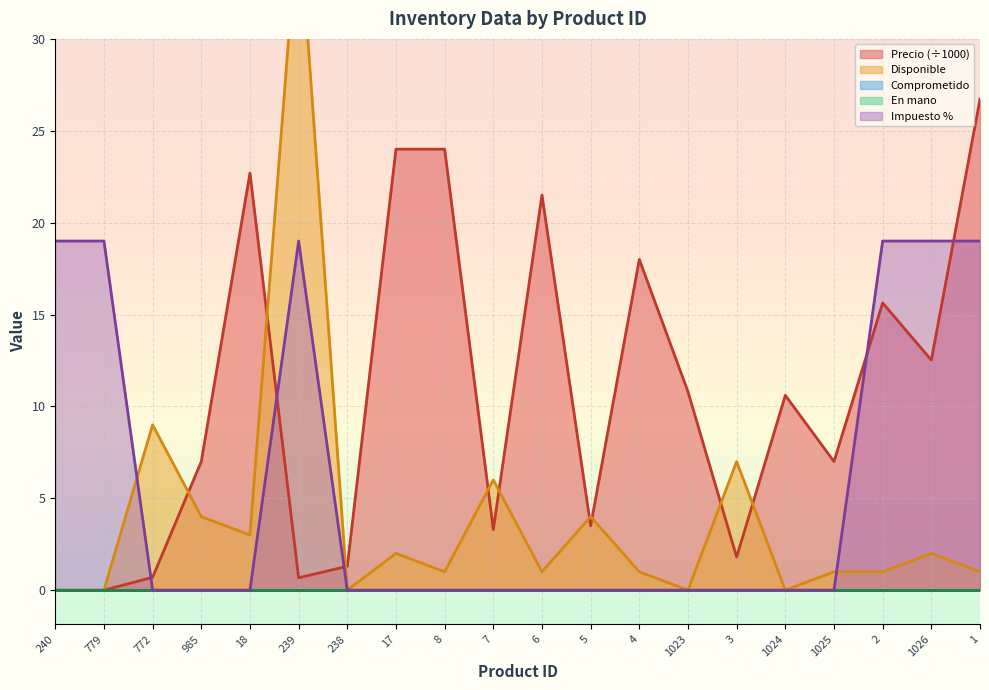

Which series has the largest range (max minus min)?

Disponible